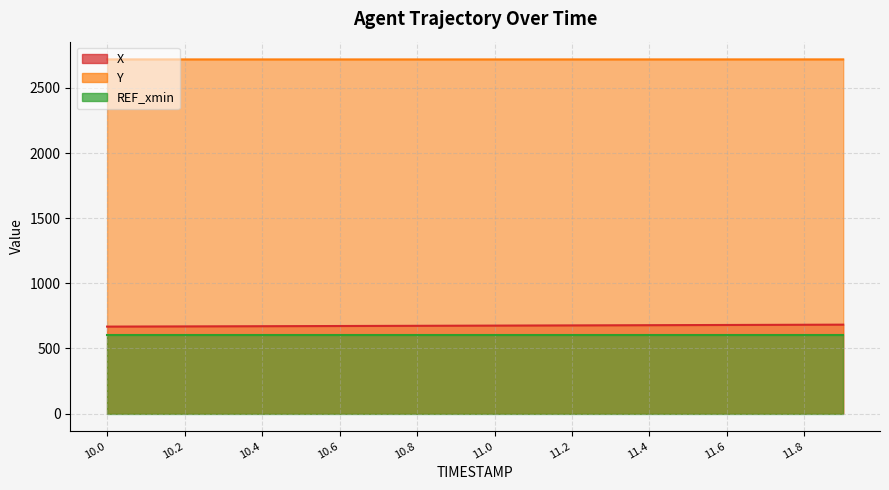

Between 10.2 and 11.6, which series saw the biggest shift?

X